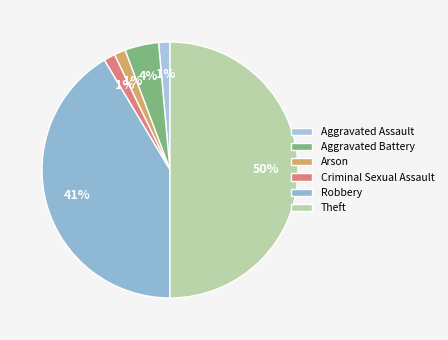

Which has a higher value, Aggravated Battery or Arson?

Aggravated Battery